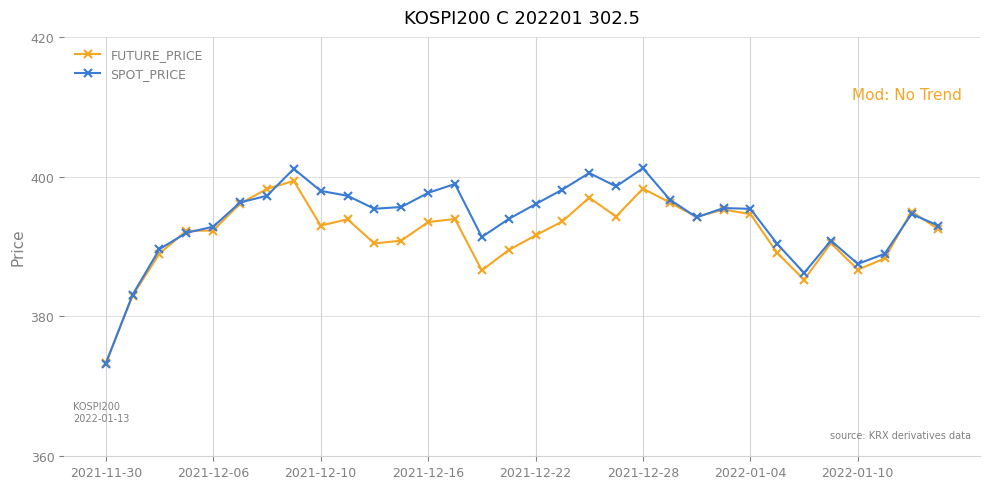

What is the value of the SPOT_PRICE point at the 9th from the left?

398.0